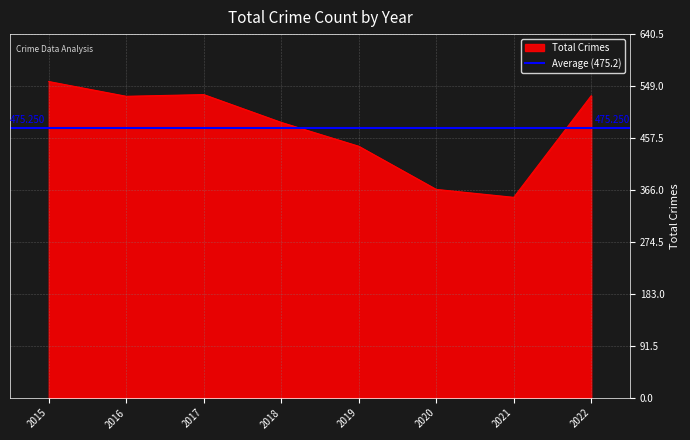

List the labels in order of value, smallest first.

2021, 2020, 2019, 2018, 2016, 2022, 2017, 2015